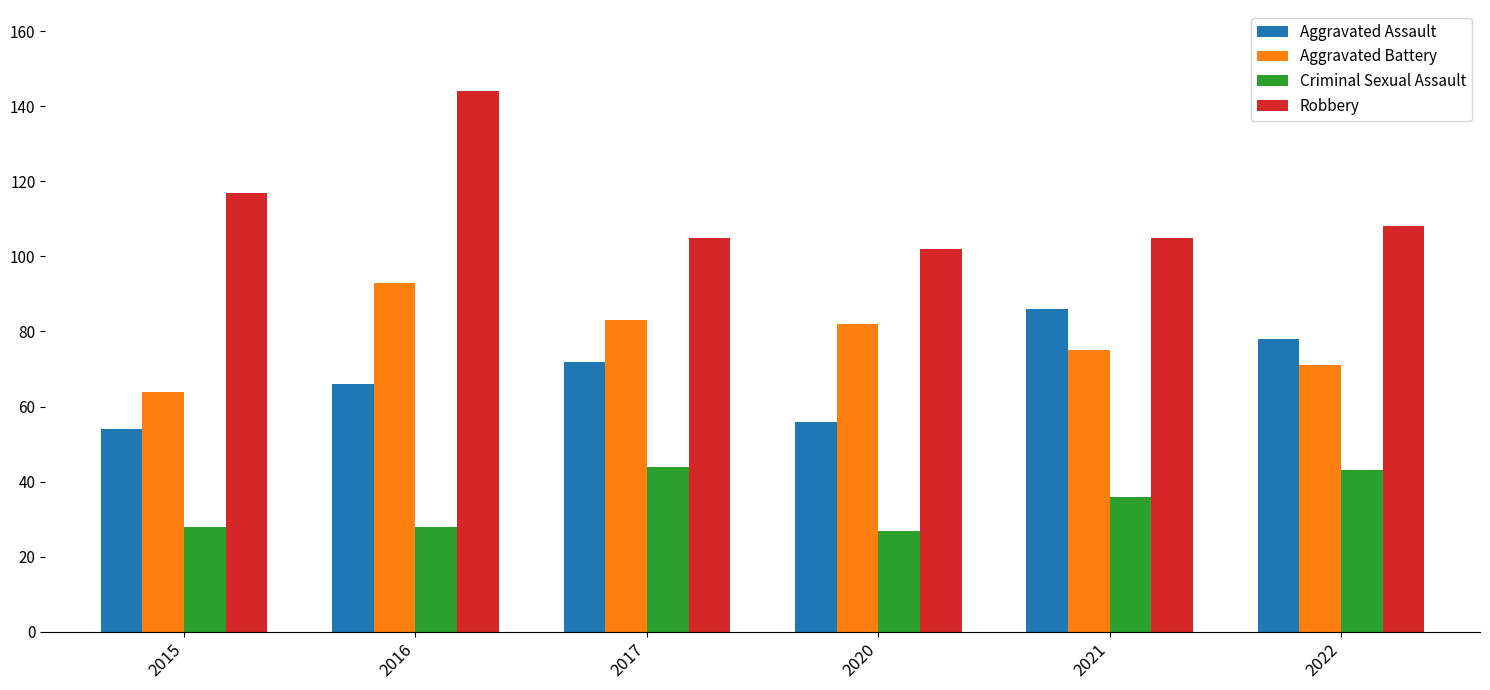

What is the highest value of the Aggravated Assault series?

86